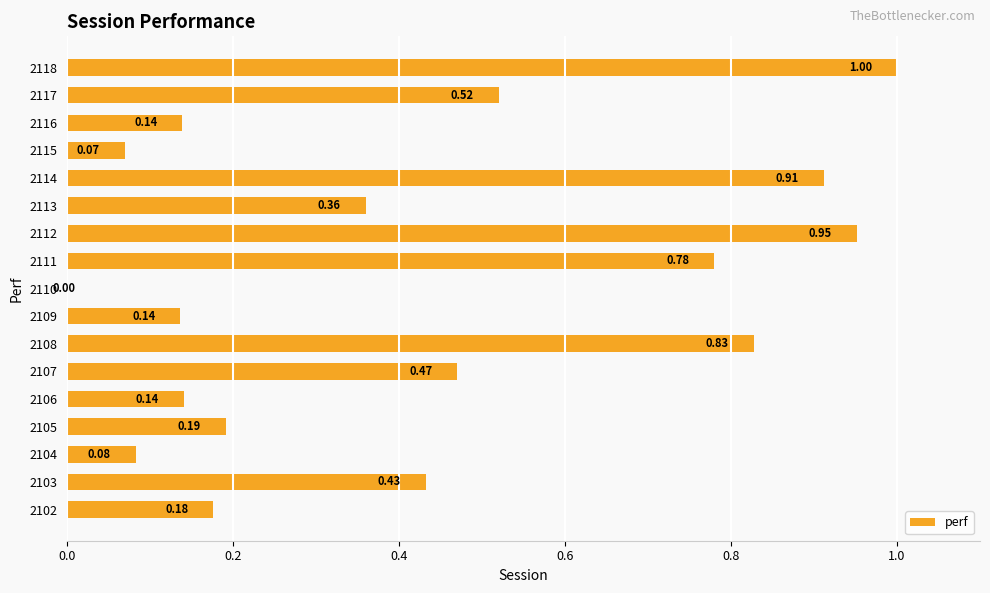

What is the maximum value shown in the chart?

1.0